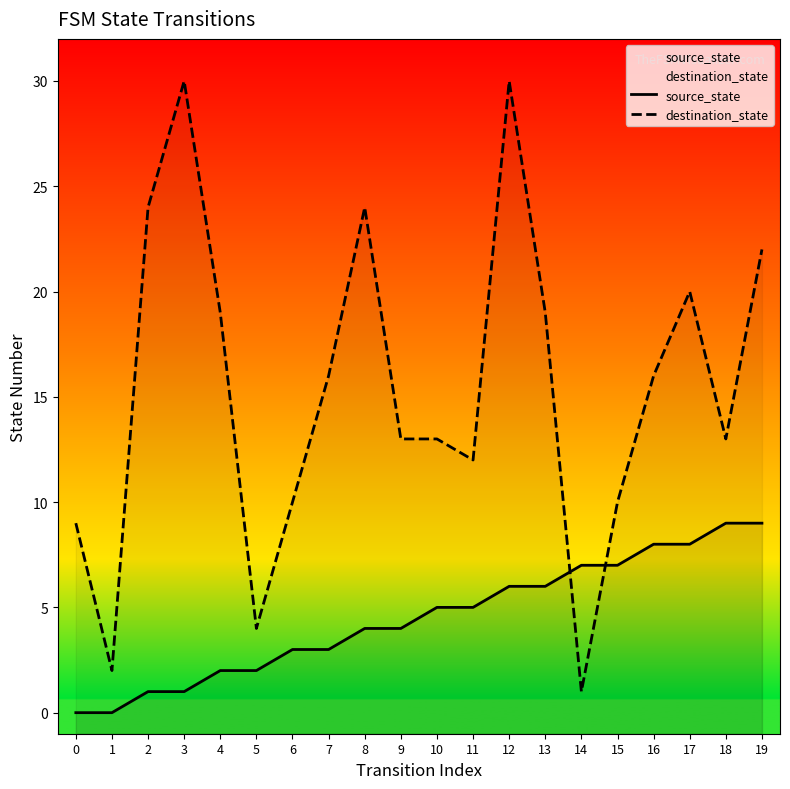

True or false: destination_state and source_state intersect in this chart.

True